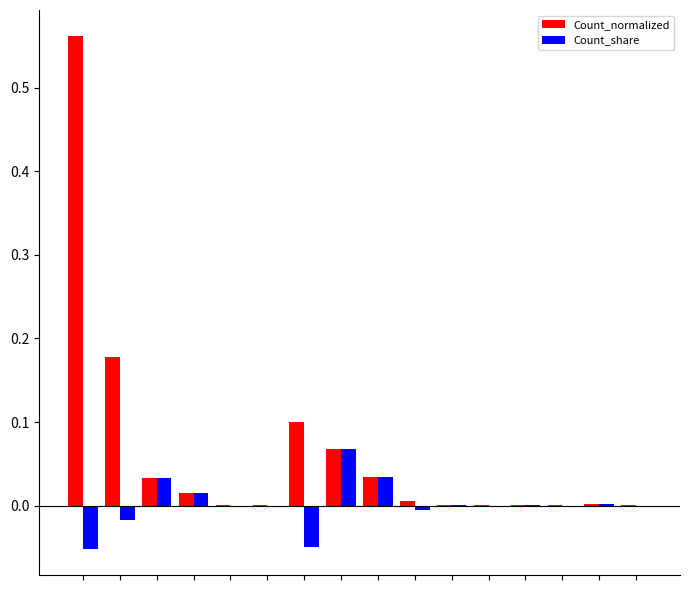

Which series has the largest total across all categories?

Count_normalized